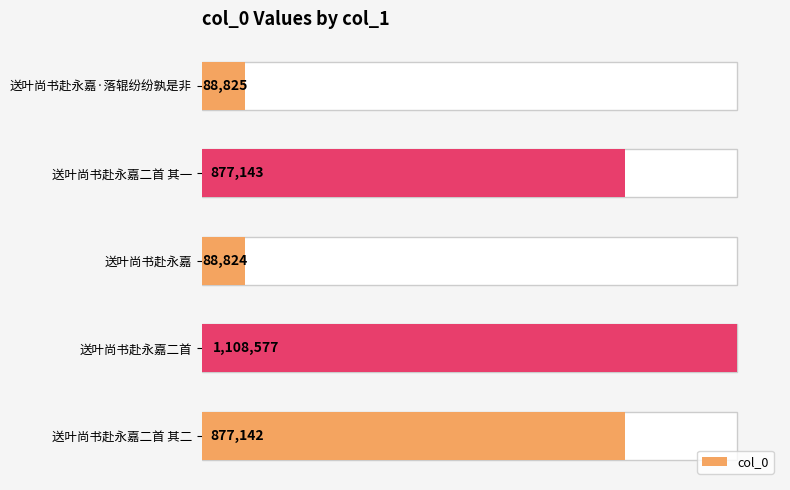

What is the difference between the second highest and second lowest values?

788318